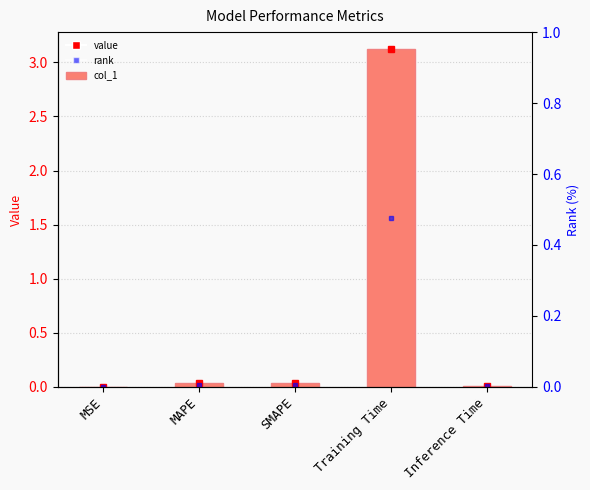

What is the change in value from SMAPE to Training Time?

+3.1